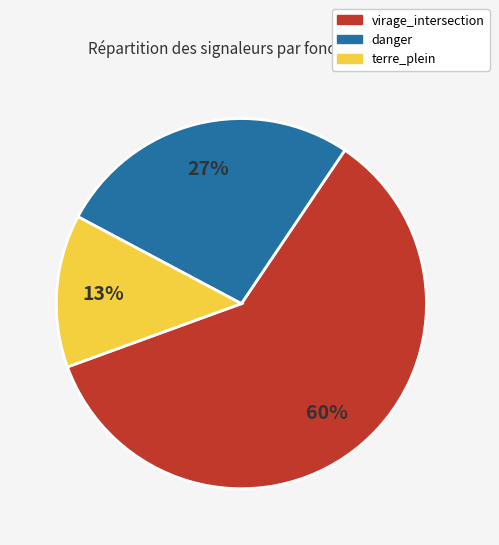

What percentage is the virage_intersection slice, to the nearest percent?

60%